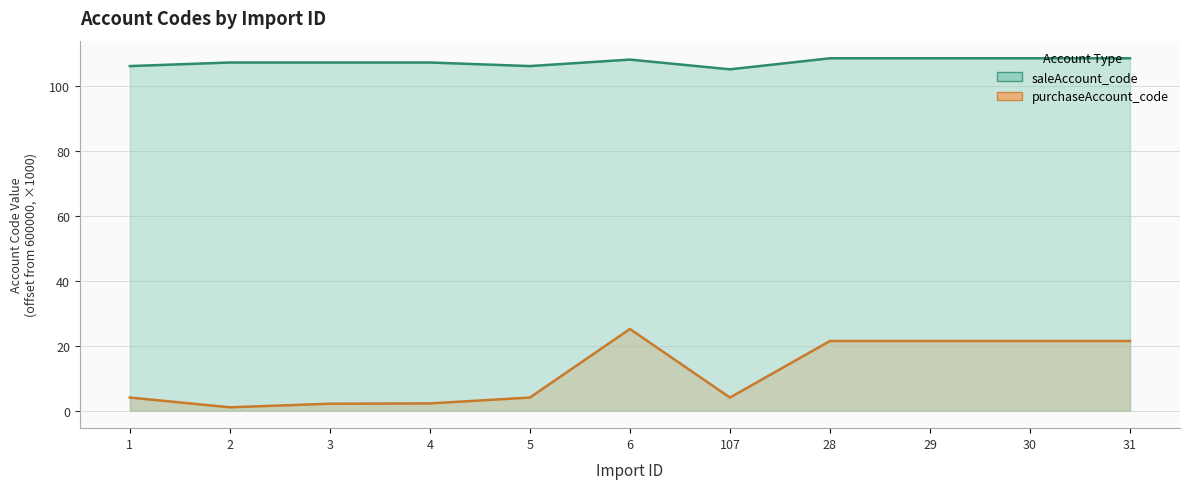

Rank the categories by saleAccount_code value from lowest to highest.

107, 1, 5, 2, 3, 4, 6, 28, 29, 30, 31